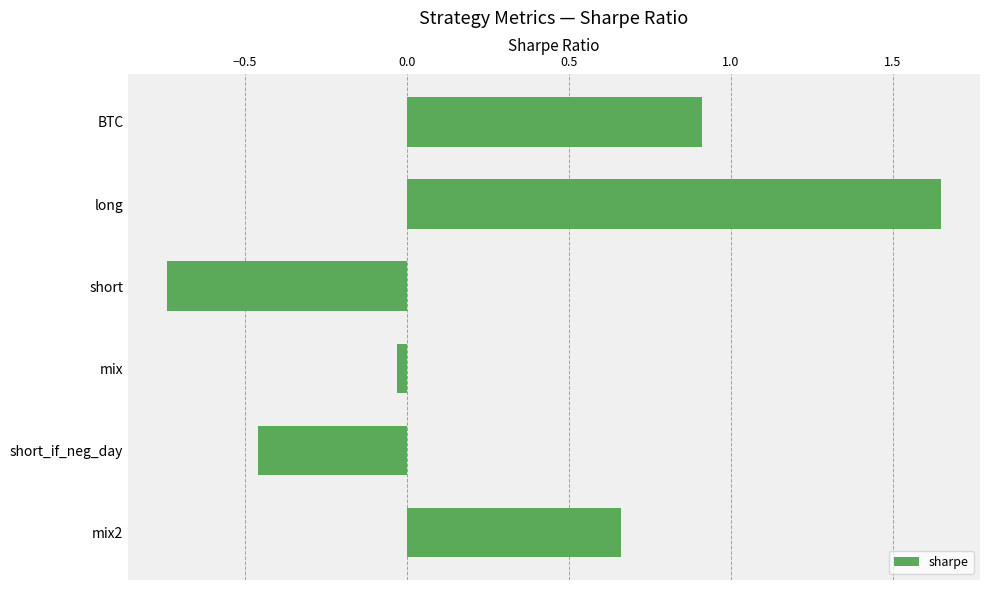

Between short and short_if_neg_day, which is larger?

short_if_neg_day